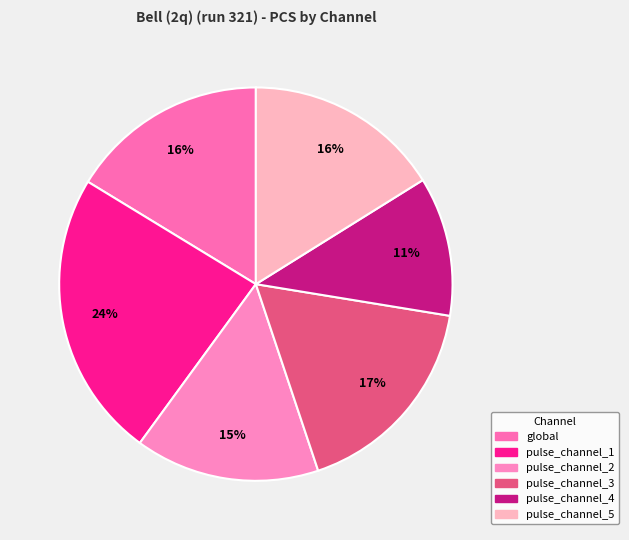

True or false: global accounts for 29% of the total.

False